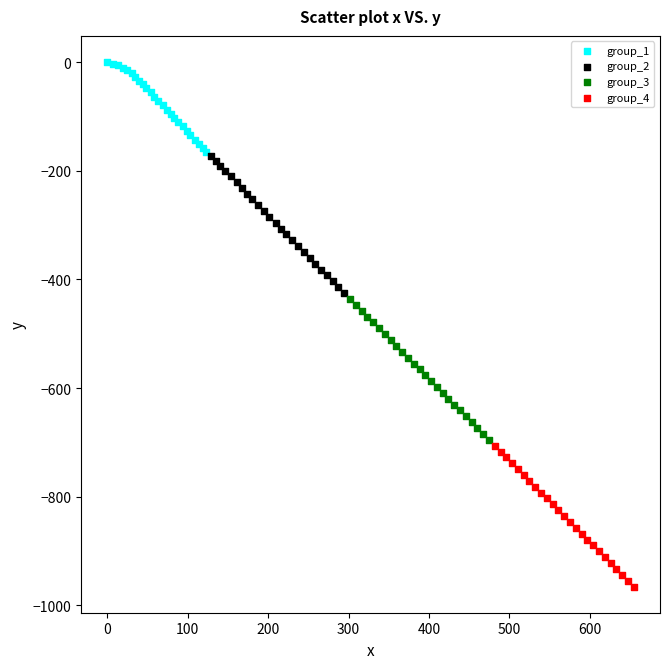

Which series reaches the minimum Y coordinate?

group_4